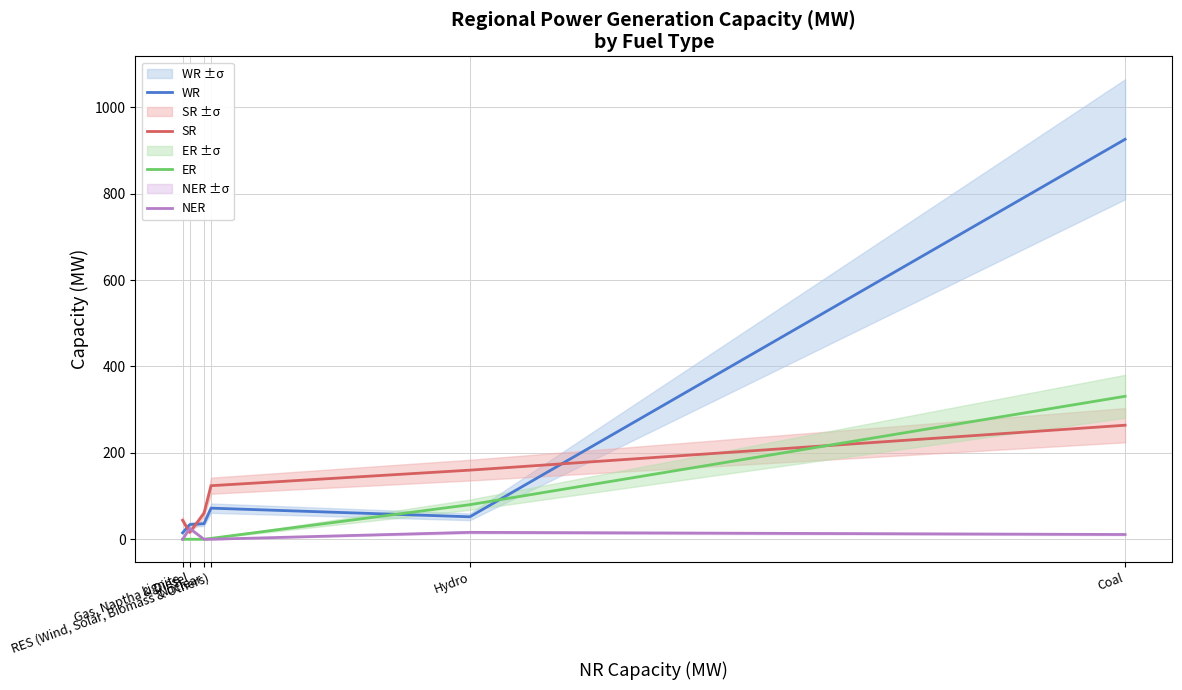

Which has a higher value, Coal or Lignite?

Coal